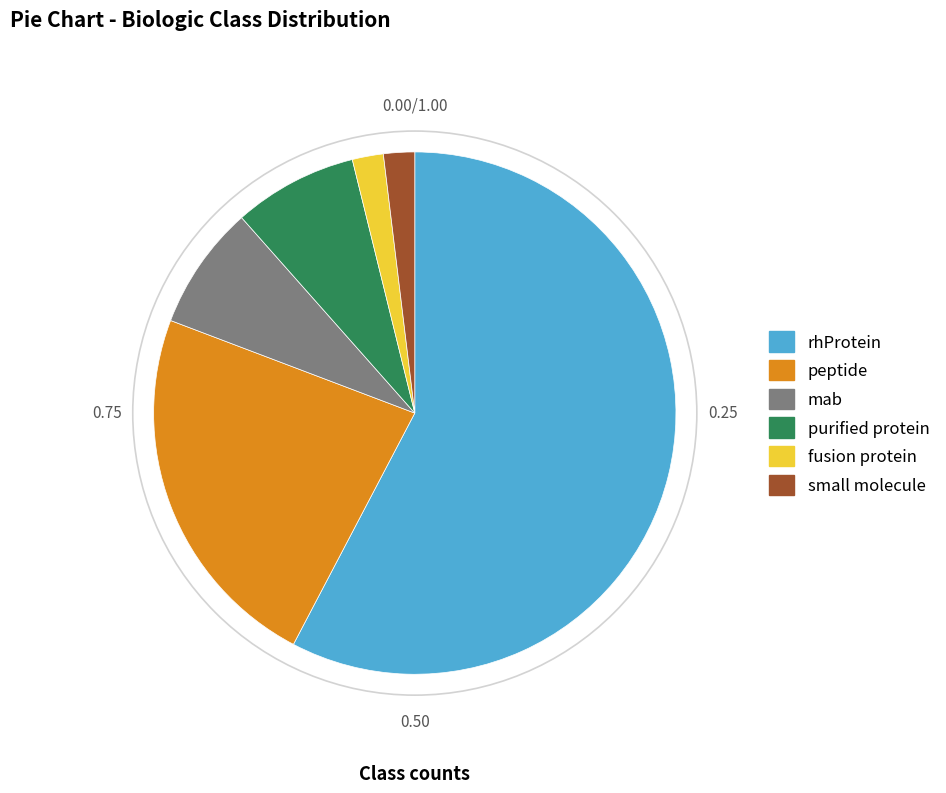

Is the sum of fusion protein and rhProtein greater than half?

Yes